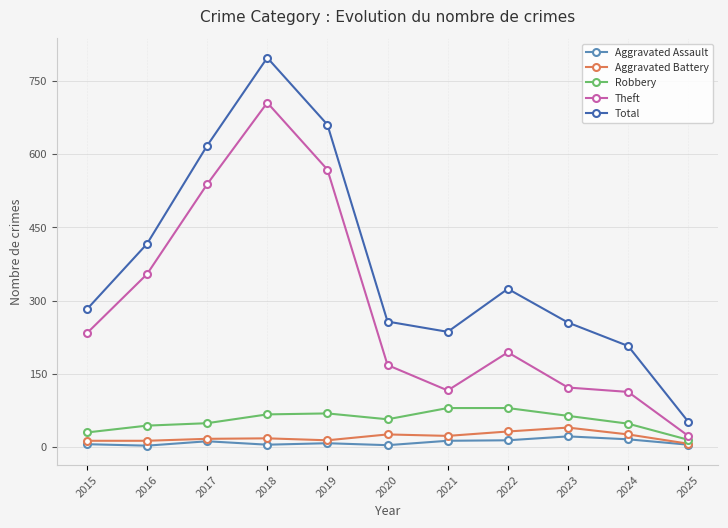

What are all the series names shown in the legend?

Aggravated Assault, Aggravated Battery, Robbery, Theft, Total